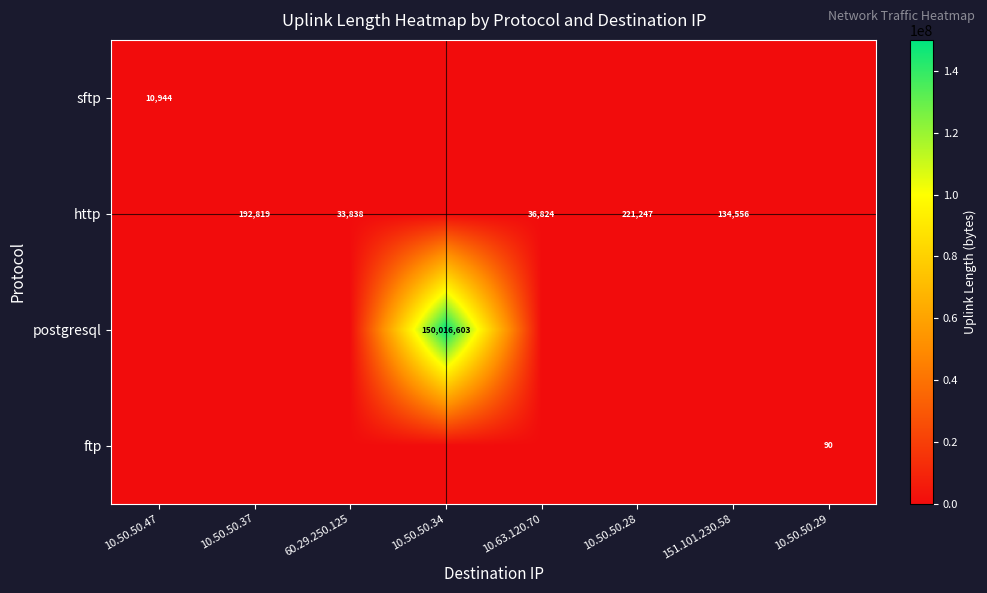

What is the difference between the highest and lowest values at 10.50.50.28?

221247